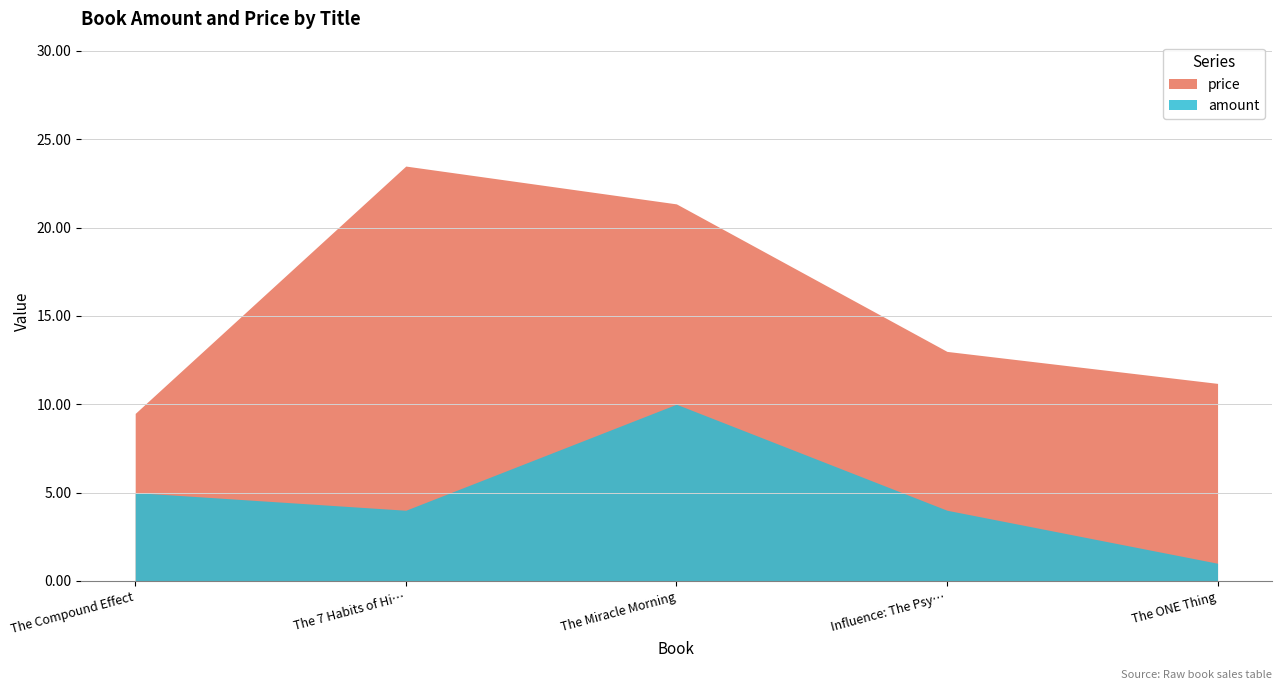

Which category has the highest value in the amount series?

The Miracle Morning